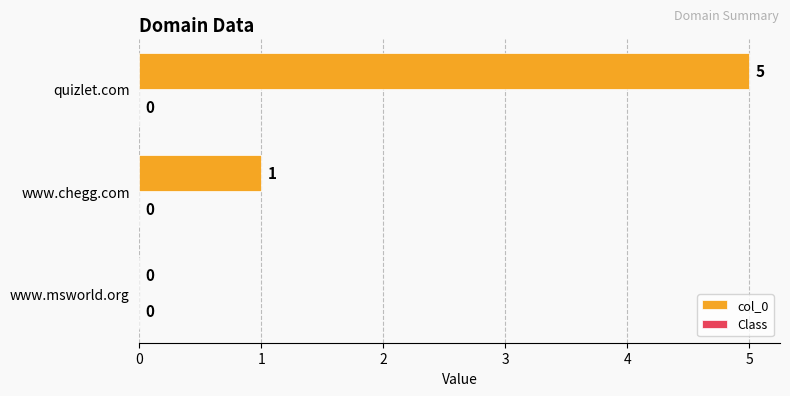

The chart shows a value of 3 at www.msworld.org. True or false?

False